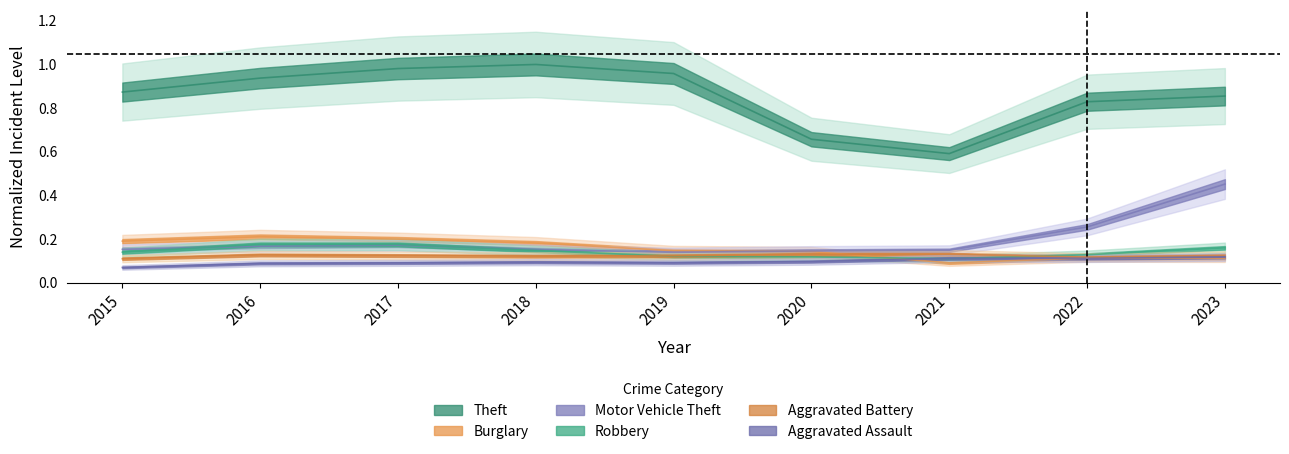

What is the value of the Aggravated Assault point at the 3rd from the left?

0.1